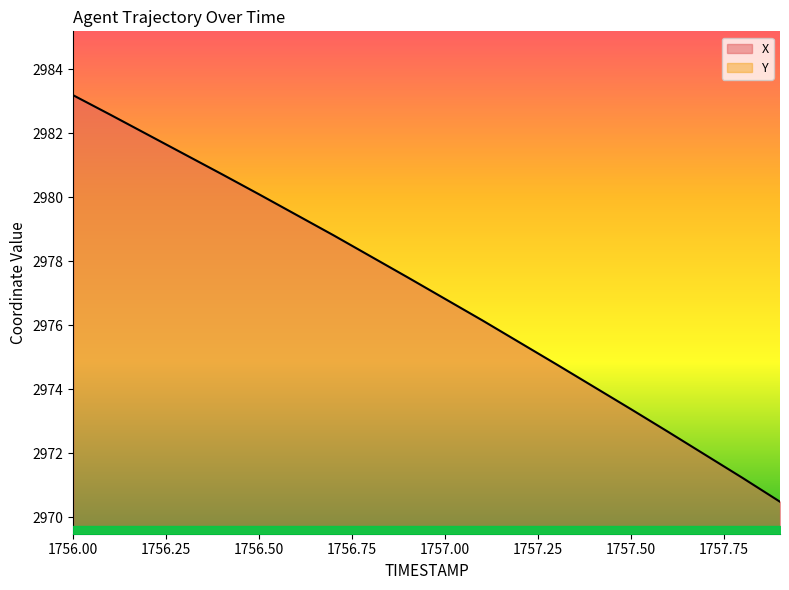

How many values in the Y series exceed 1838?

10